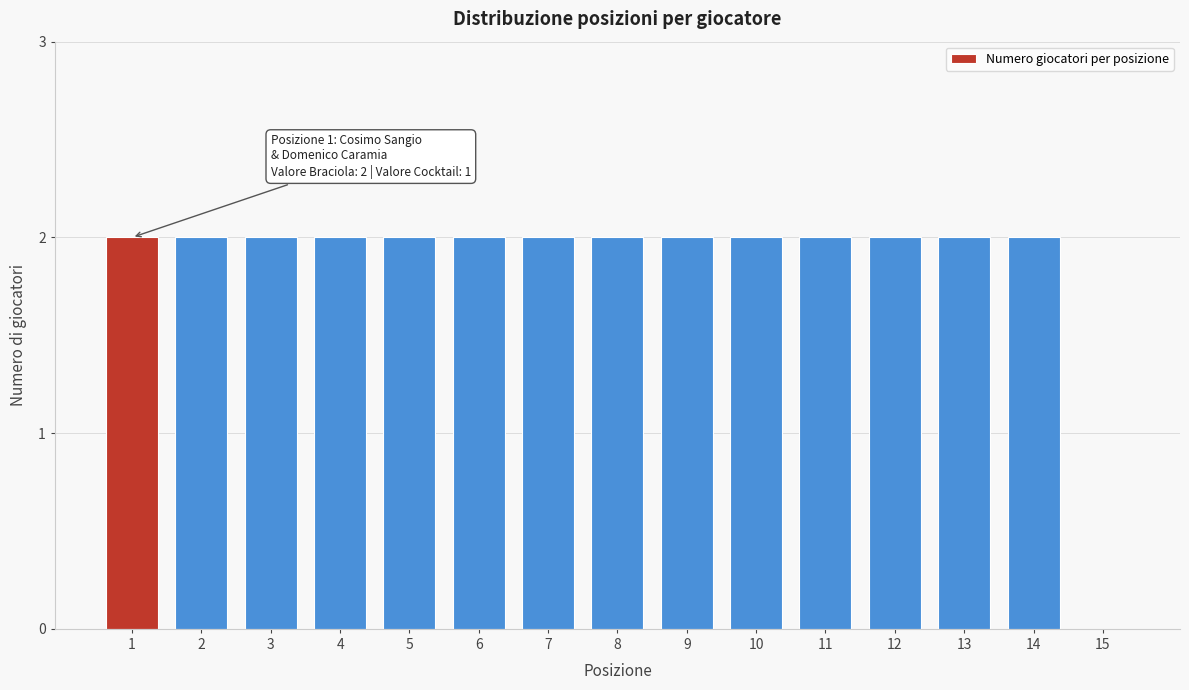

Reading right to left, transcribe all the data shown in this chart.

15=0	14=2	13=2	12=2	11=2	10=2	9=2	8=2	7=2	6=2	5=2	4=2	3=2	2=2	1=2